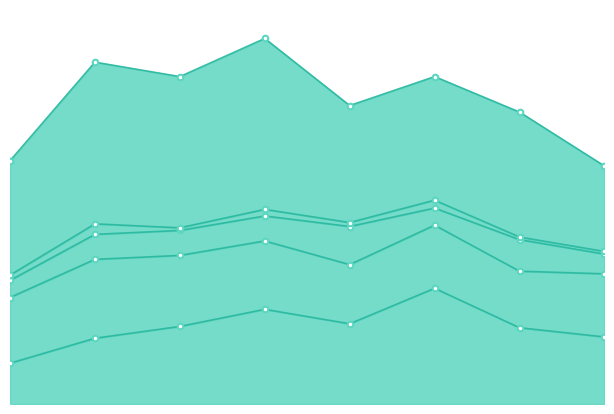

What is the sum of the Aggravated Assault values at 2017 and 2016?

109